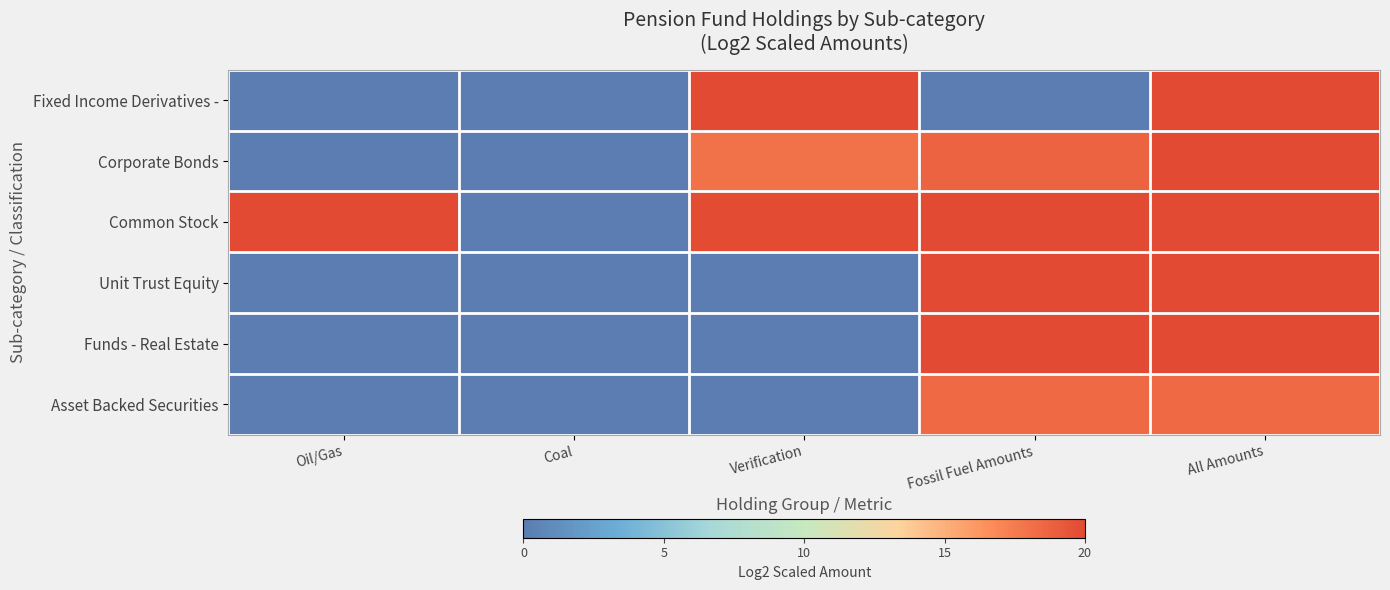

Reading left to right, transcribe all the data shown in this chart.

Fixed Income Derivatives -: Oil/Gas=0.0	Coal=0.0	Verification=21.7	Fossil Fuel Amounts=0.0	All Amounts=20.8
Corporate Bonds: Oil/Gas=0.0	Coal=0.0	Verification=18.0	Fossil Fuel Amounts=18.7	All Amounts=22.5
Common Stock: Oil/Gas=21.6	Coal=0.0	Verification=19.9	Fossil Fuel Amounts=24.1	All Amounts=24.4
Unit Trust Equity: Oil/Gas=0.0	Coal=0.0	Verification=0.0	Fossil Fuel Amounts=28.4	All Amounts=28.4
Funds - Real Estate: Oil/Gas=0.0	Coal=0.0	Verification=0.0	Fossil Fuel Amounts=23.7	All Amounts=24.5
Asset Backed Securities: Oil/Gas=0.0	Coal=0.0	Verification=0.0	Fossil Fuel Amounts=18.4	All Amounts=18.4